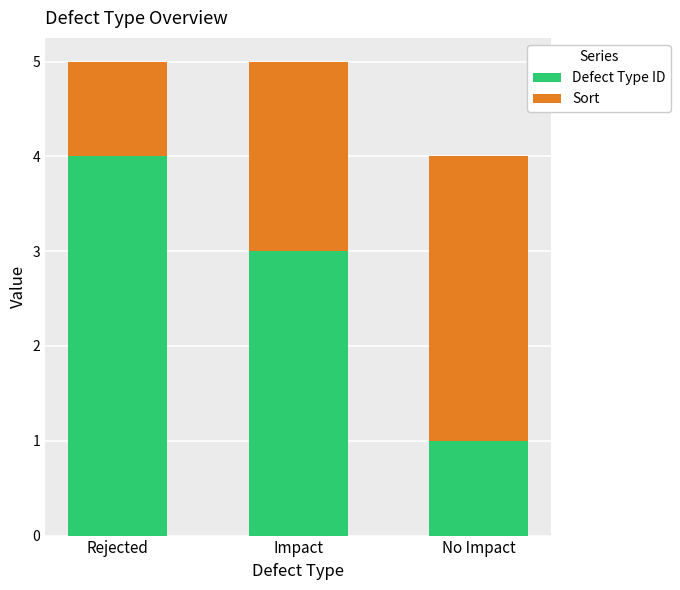

List the labels in order of Defect Type ID value, smallest first.

No Impact, Impact, Rejected